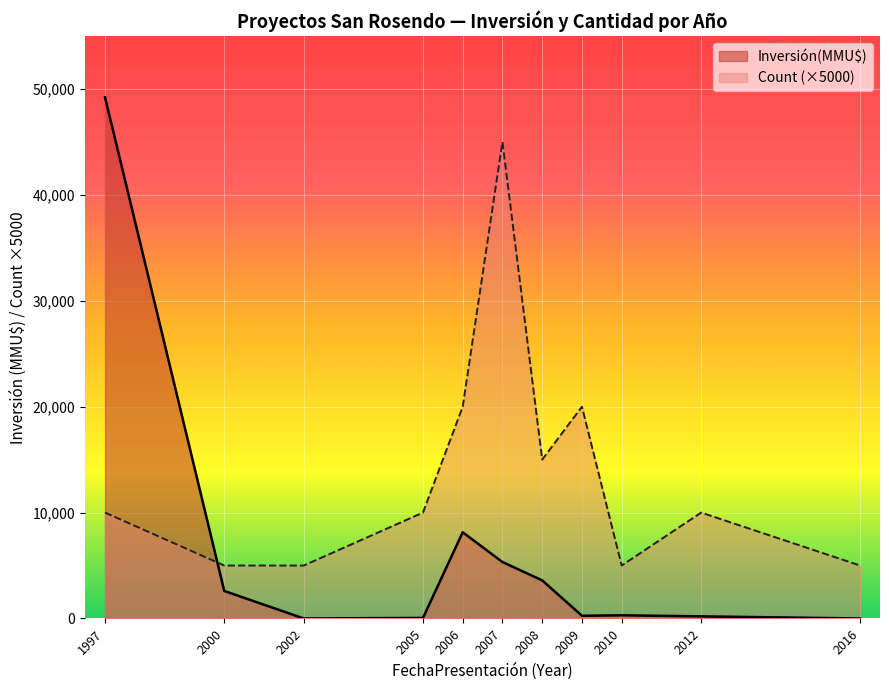

Between 1997 and 2009, which series saw the biggest shift?

Inversión(MMU$)